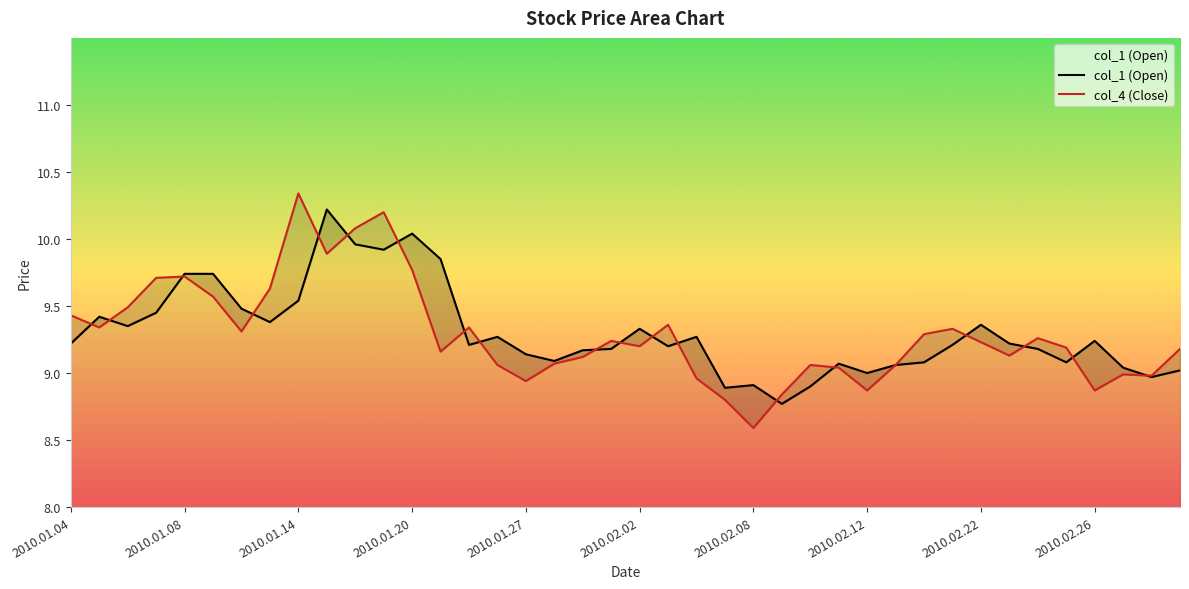

List the series in order of their overall mean, highest first.

col_1, col_4